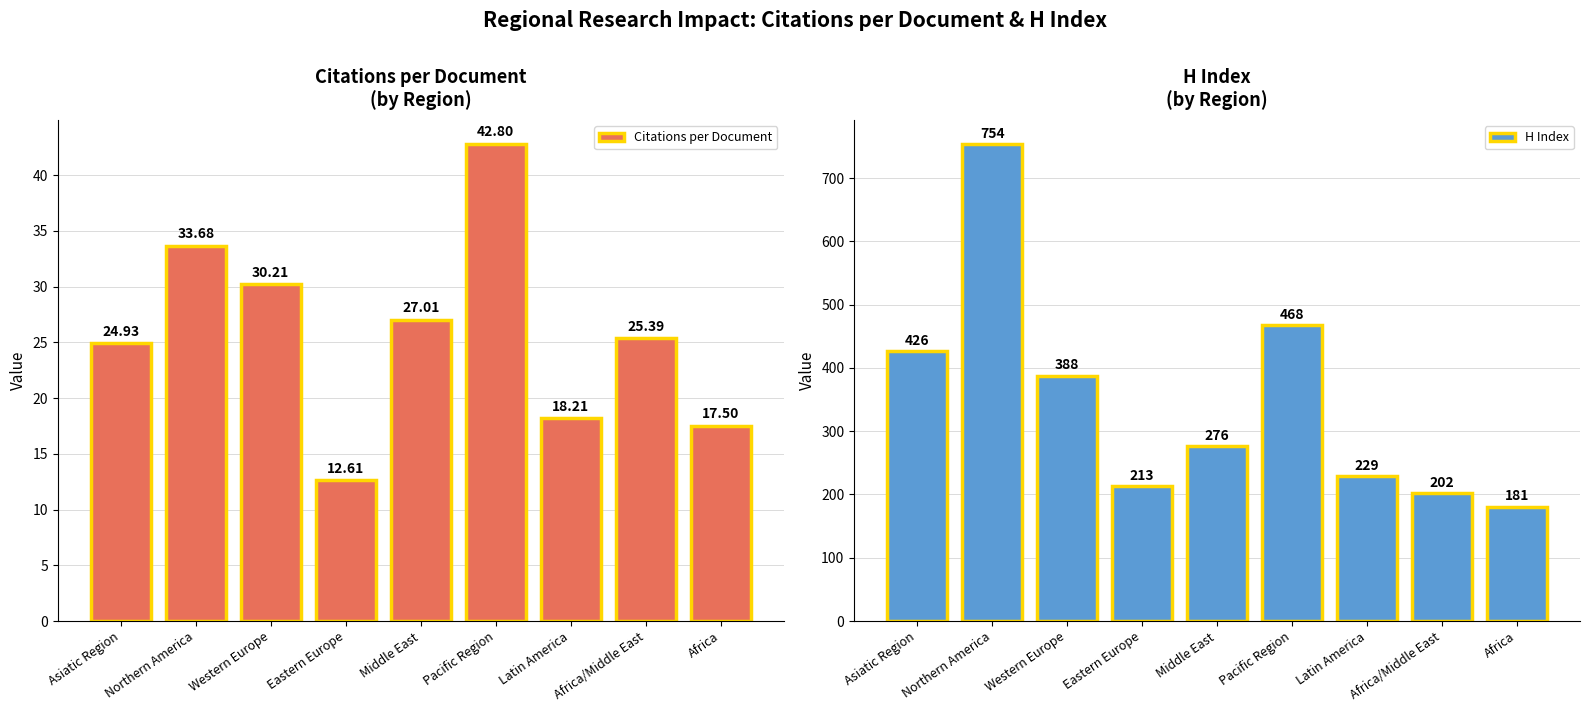

What is the maximum value shown in the chart?

754.0